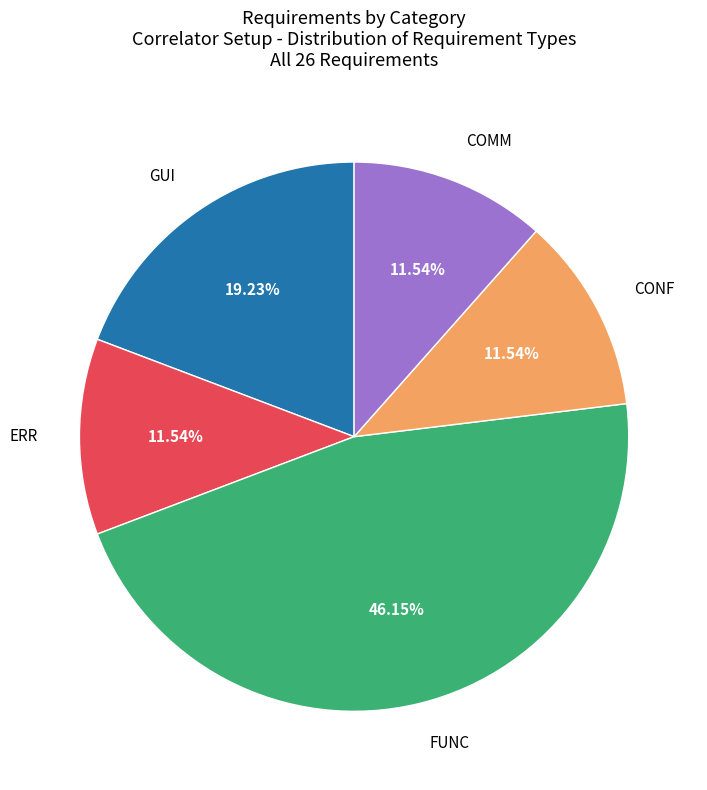

Which category has the biggest portion of the pie?

FUNC